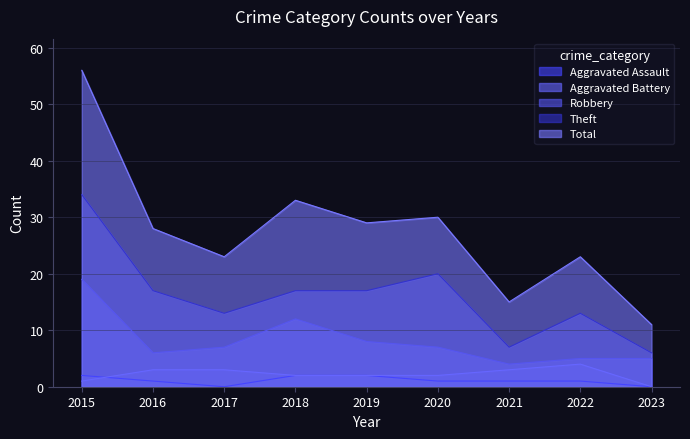

What value does the Aggravated Assault series have at 2022?

1